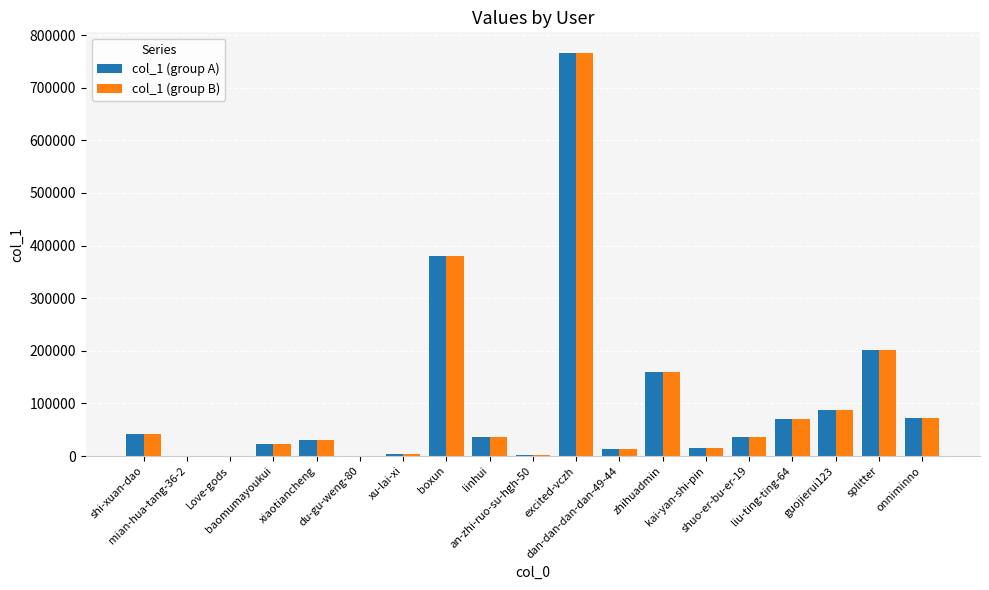

What is the maximum value shown in the chart?

766735